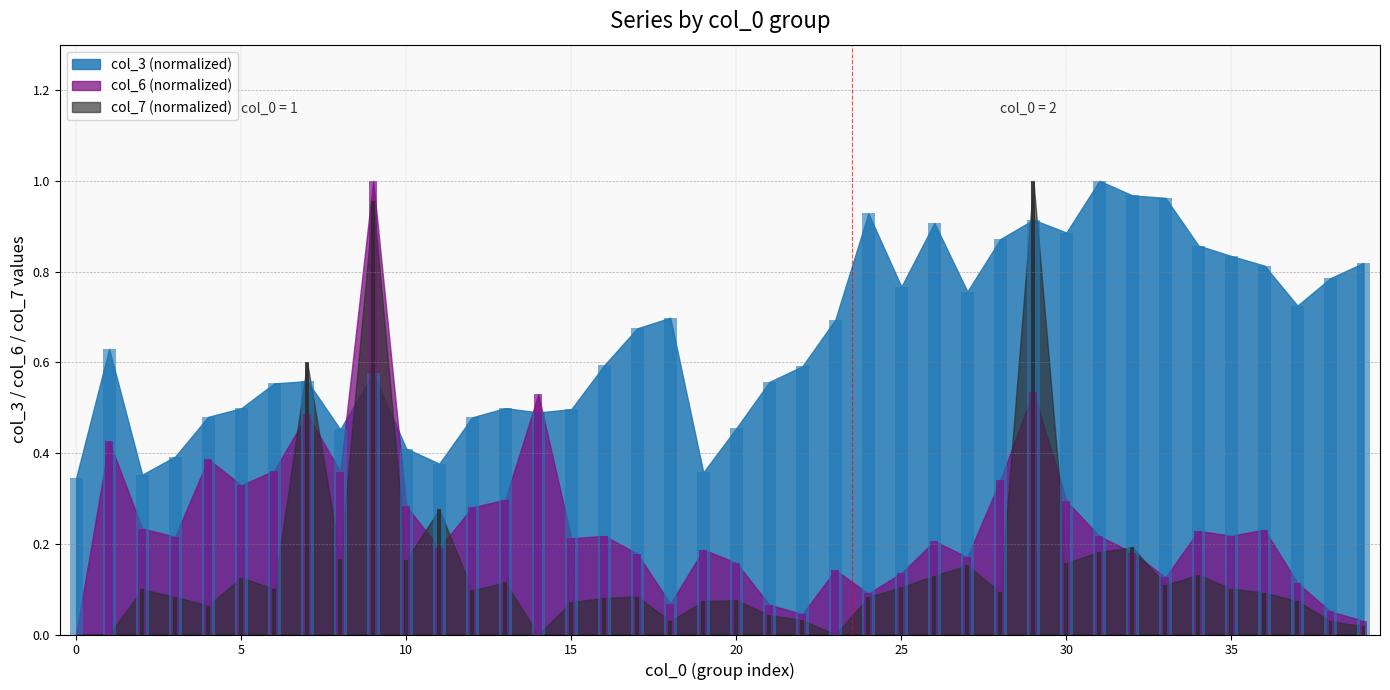

What are all the series names shown in the legend?

col_3, col_6, col_7